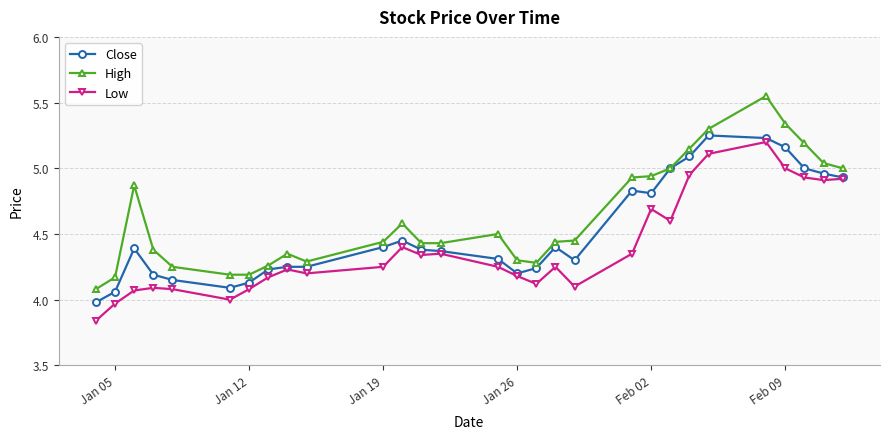

True or false: Low has more than 1 interior local peaks.

True